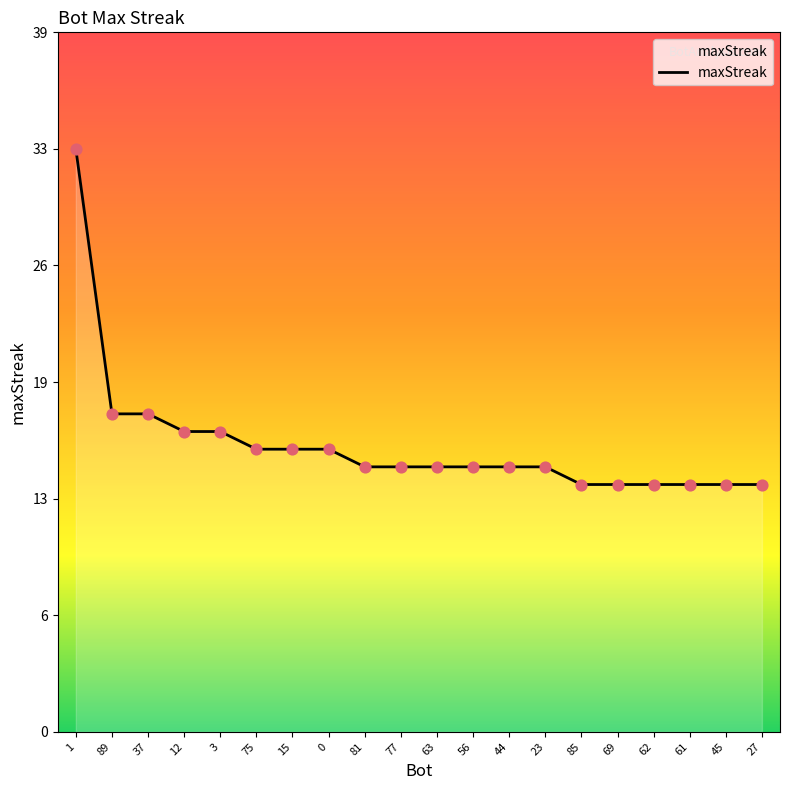

What is the change in value from 37 to 44?

-3